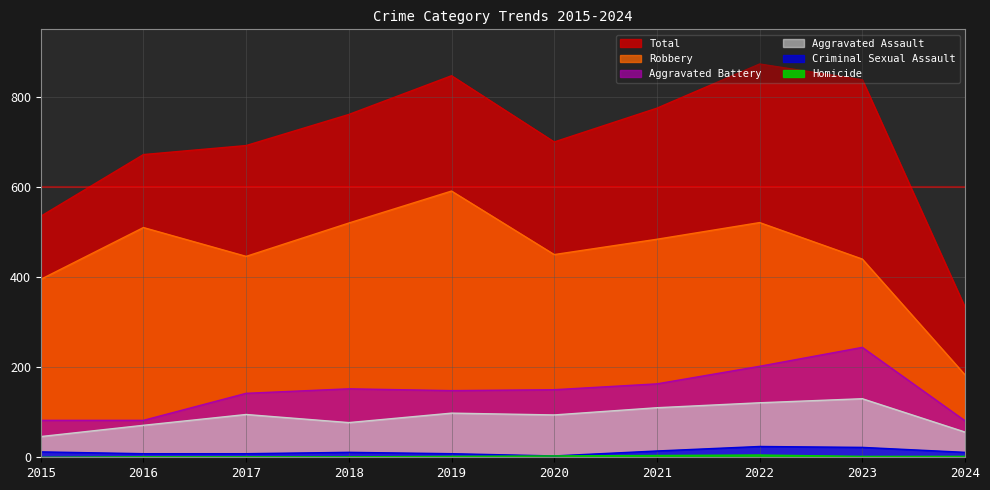

What is the value of the Criminal Sexual Assault point at the 2nd from the left?

8